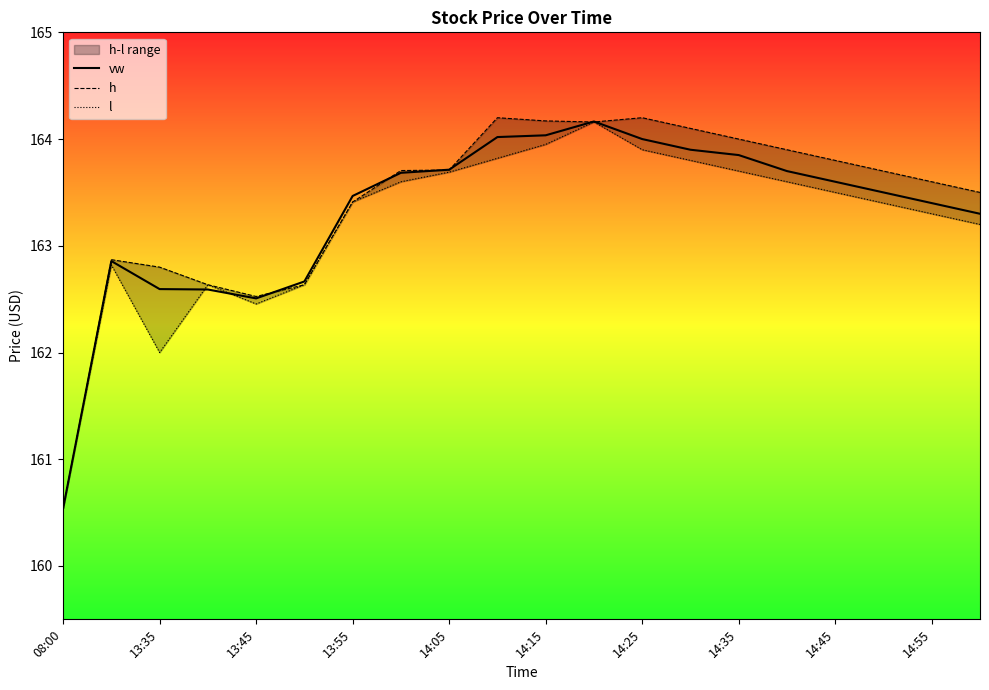

What are all the series names shown in the legend?

vw, h, l